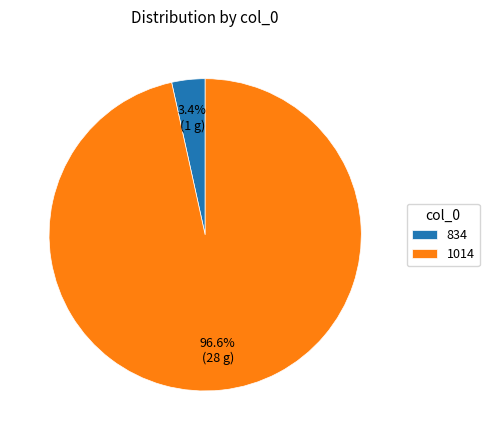

Rank the categories by value from lowest to highest.

834, 1014